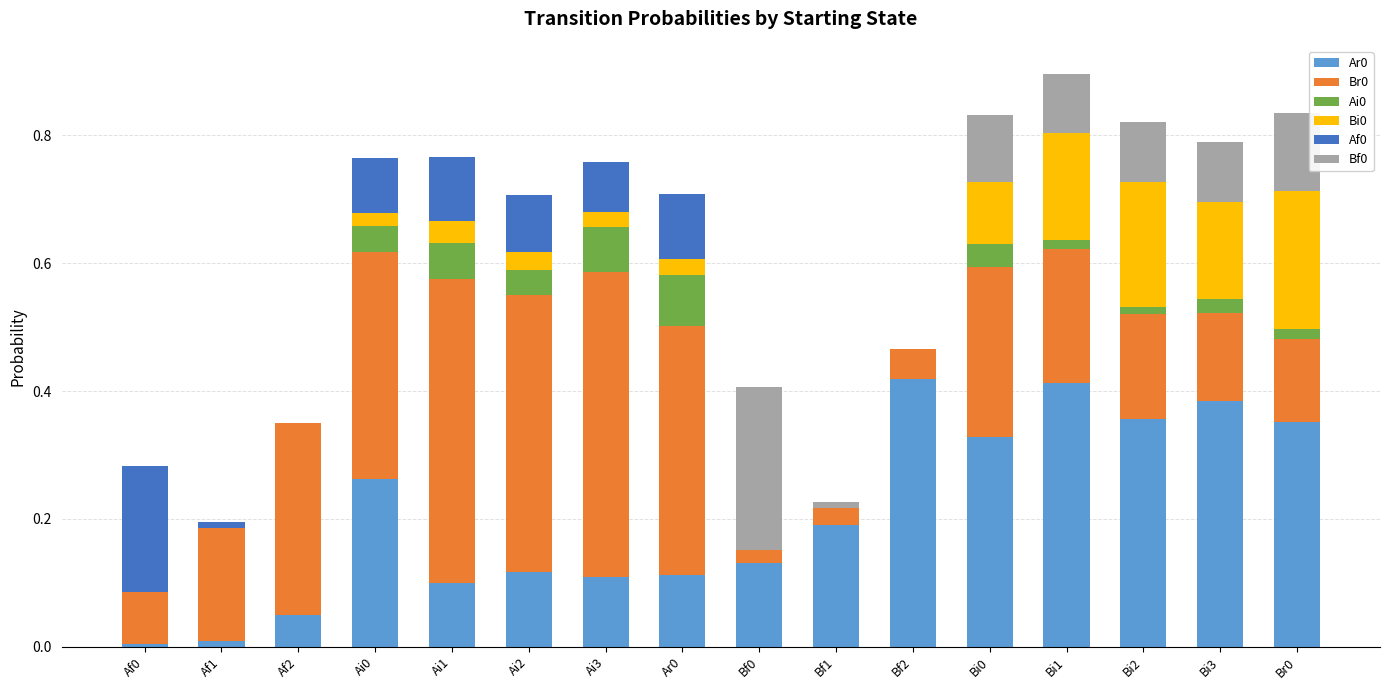

Are the bars horizontal?

No